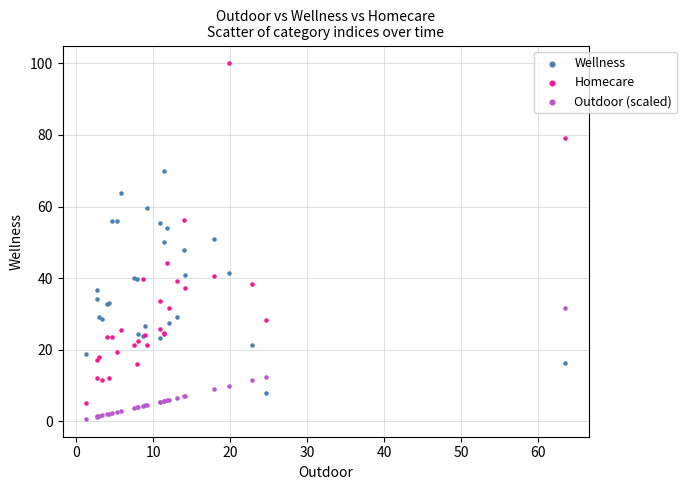

Which series contains the highest Y value?

Homecare